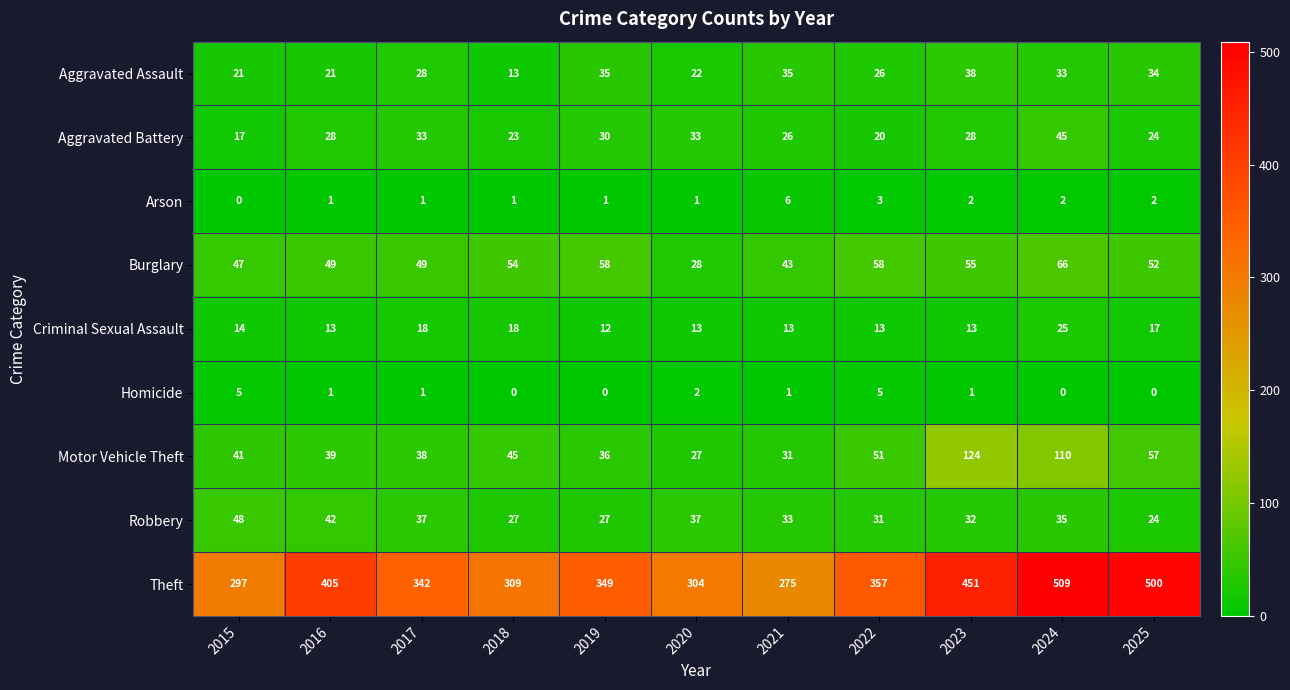

What is the maximum value shown in the chart?

509